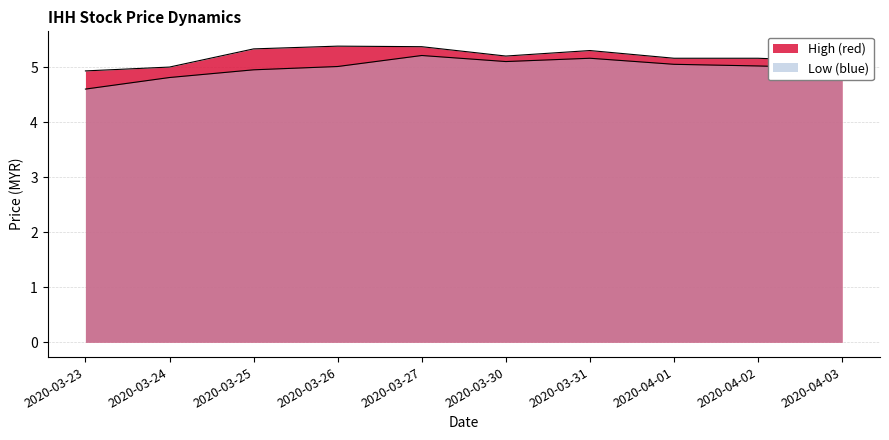

How many interior local valleys does the Low (blue) series have?

1